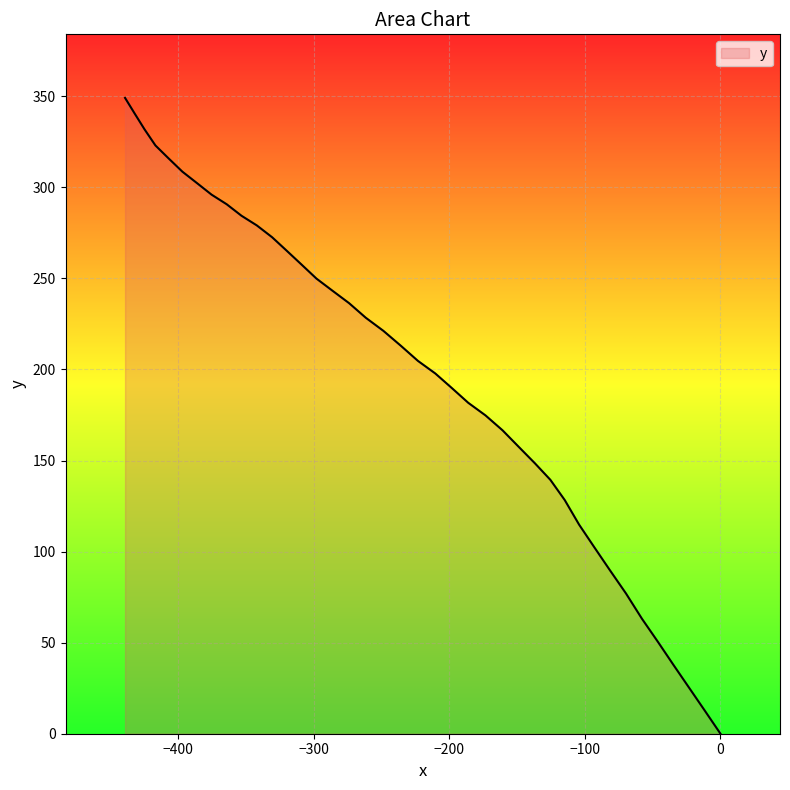

True or false: there are more than 2 points higher than both neighbors.

False